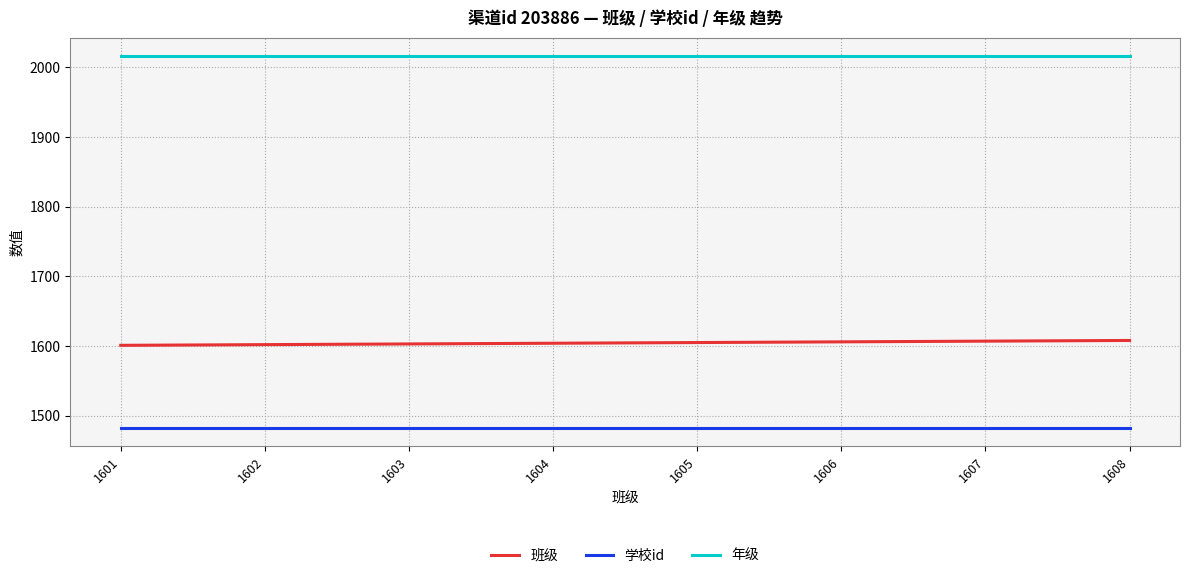

What is the minimum value for 学校id?

1483